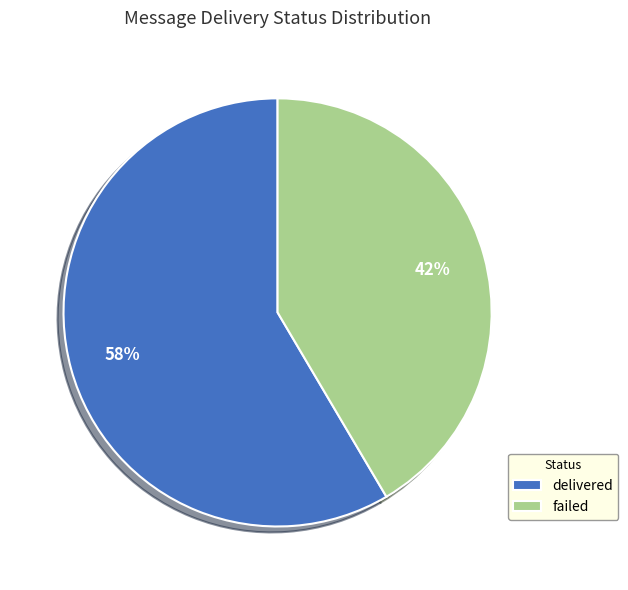

How many segments does this pie chart have?

2